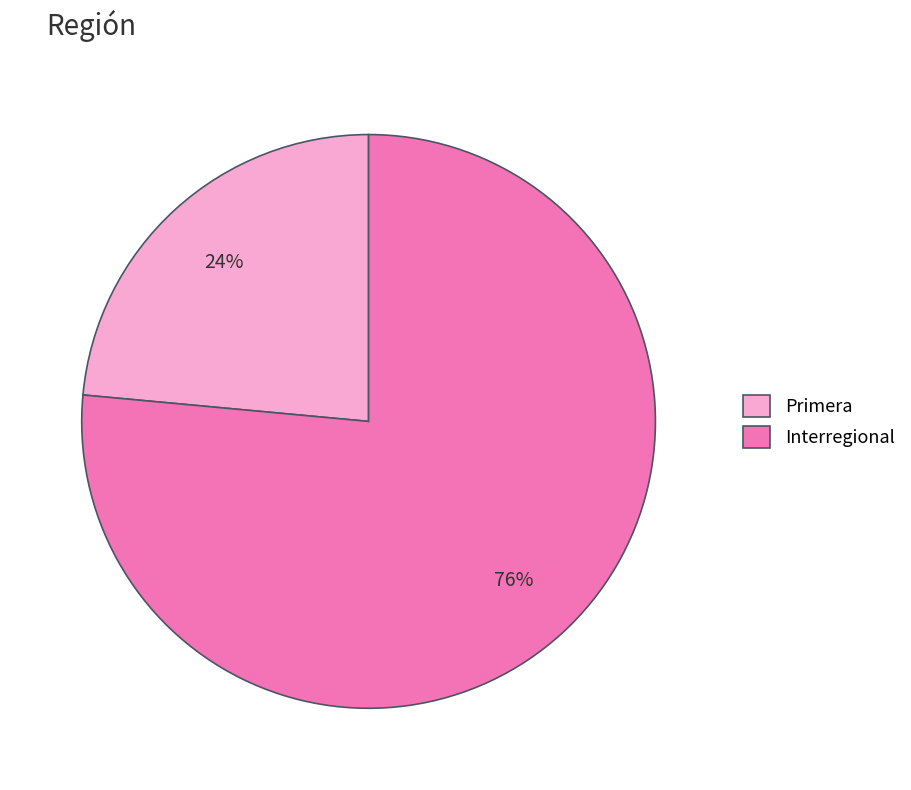

Approximately how many times larger is the value at Primera compared to Interregional?

0.3